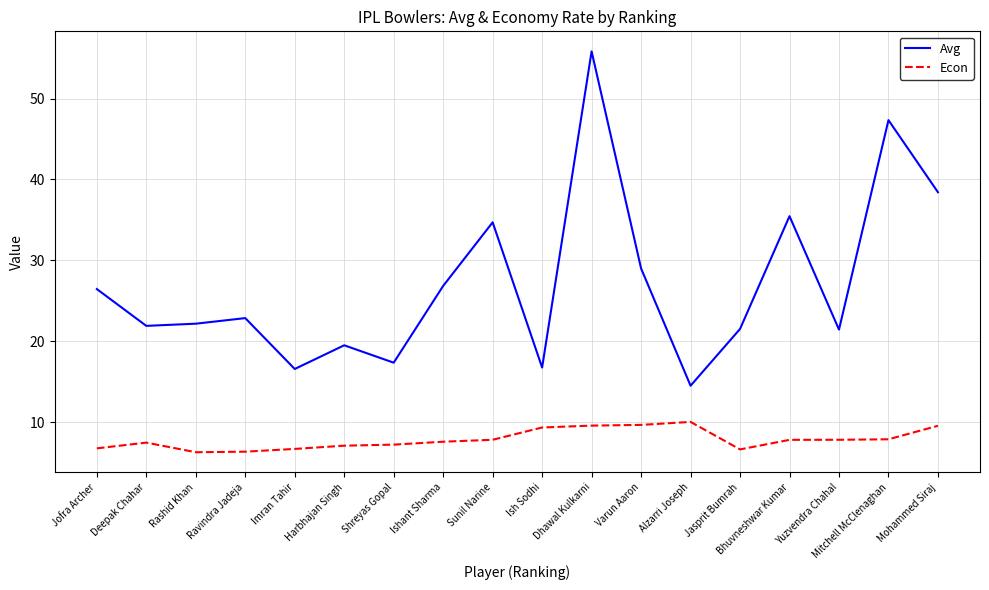

The value of Avg at Jofra Archer is 26.4. True or false?

True